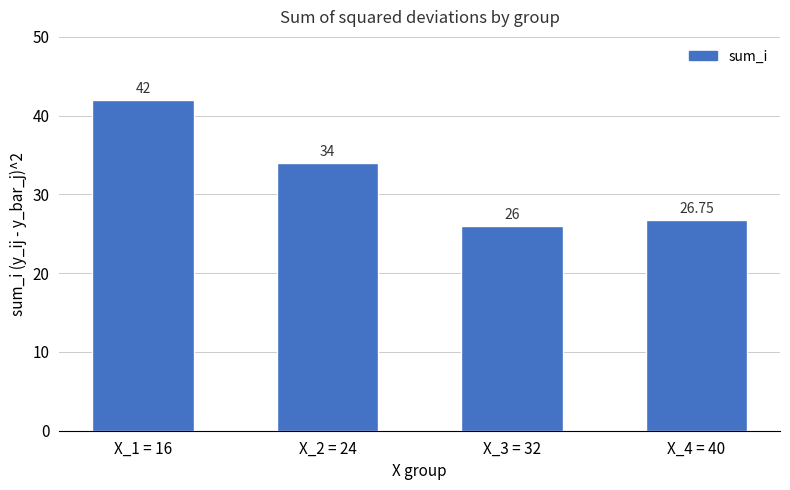

What is the change in value from X_1 = 16 to X_3 = 32?

-16.0